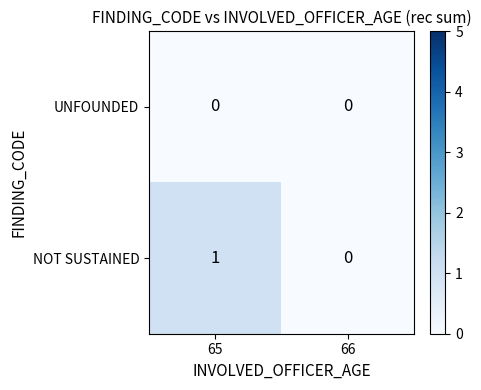

Which category has the lowest value in the NOT SUSTAINED series?

66